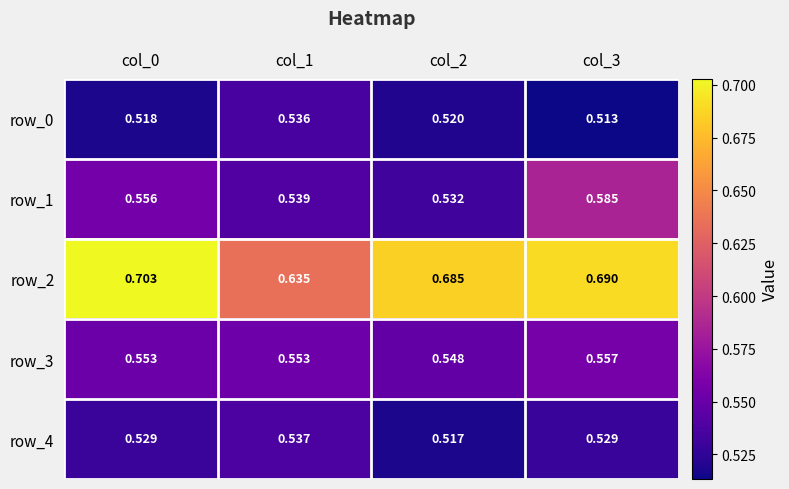

Which series has the largest total across all categories?

row_2